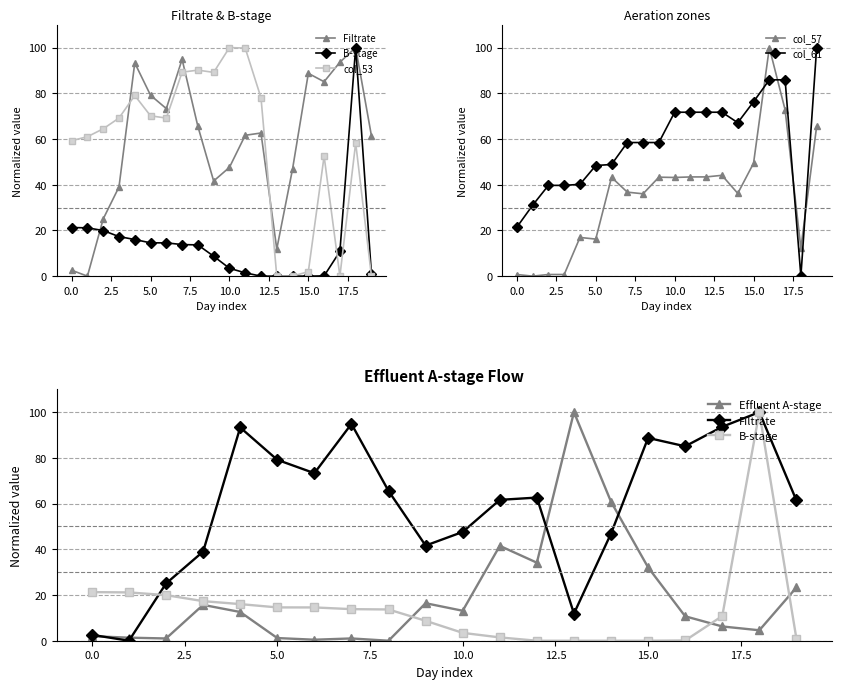

What is the value of the B-stage point at the 3rd from the left?

19.9